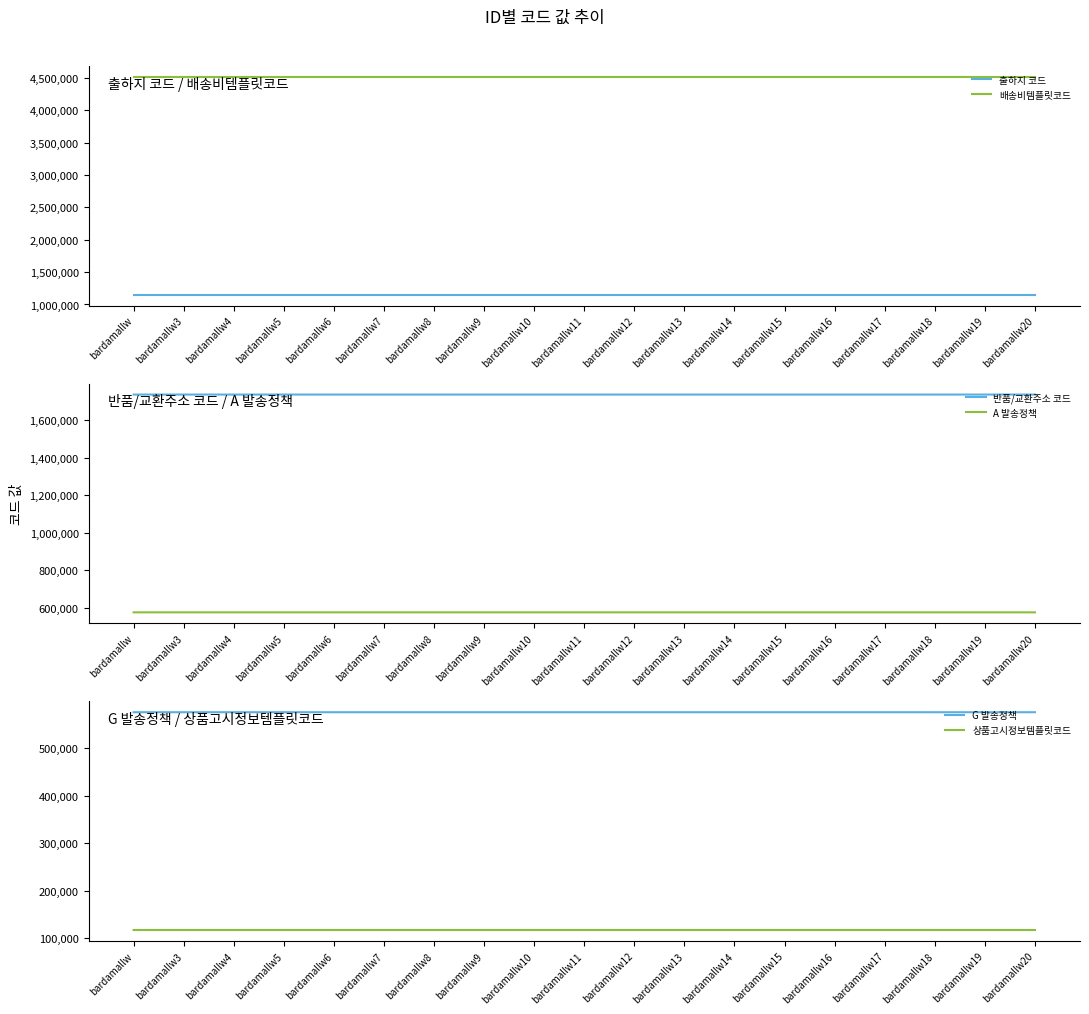

What is the label of the 8th point from the left?

bardamallw9